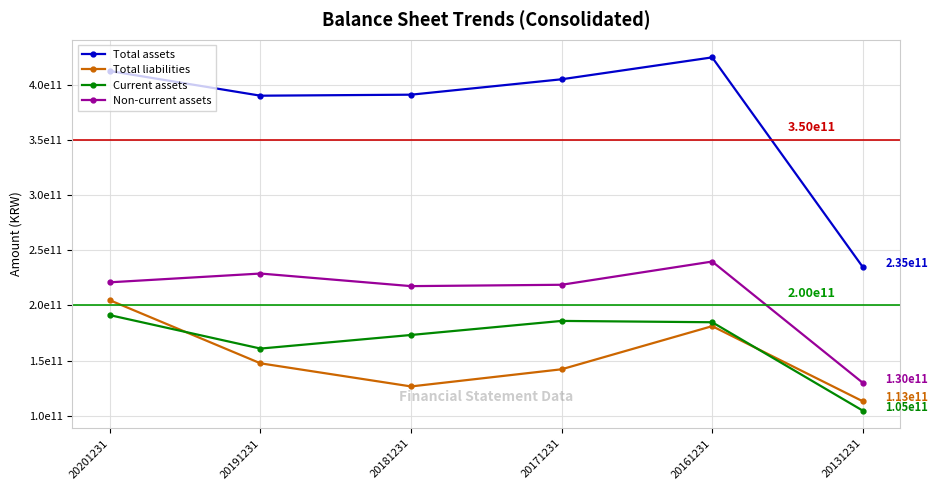

Which series changed the most between 20201231 and 20171231?

Total liabilities